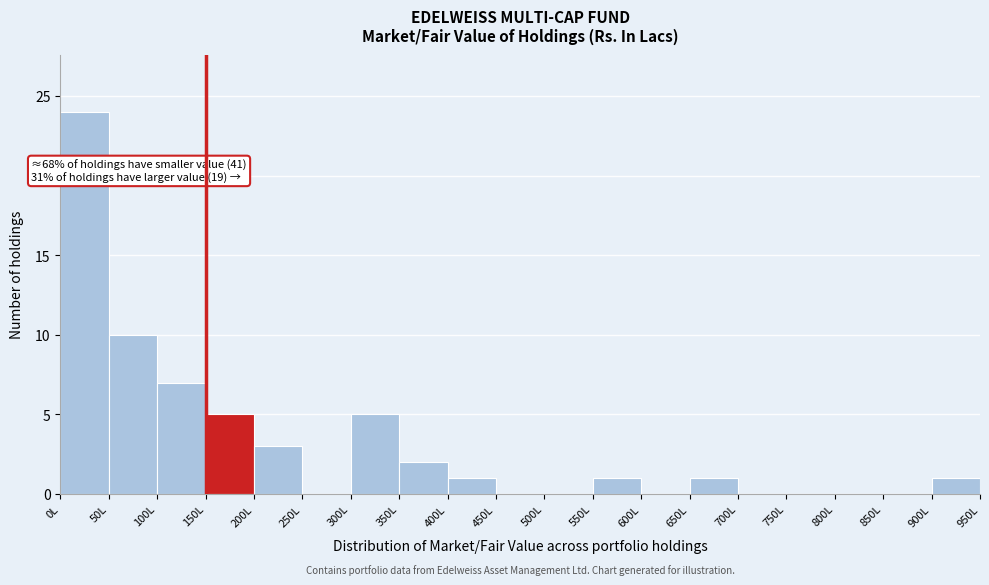

Which range on the x-axis has the tallest bar?

0 to 50